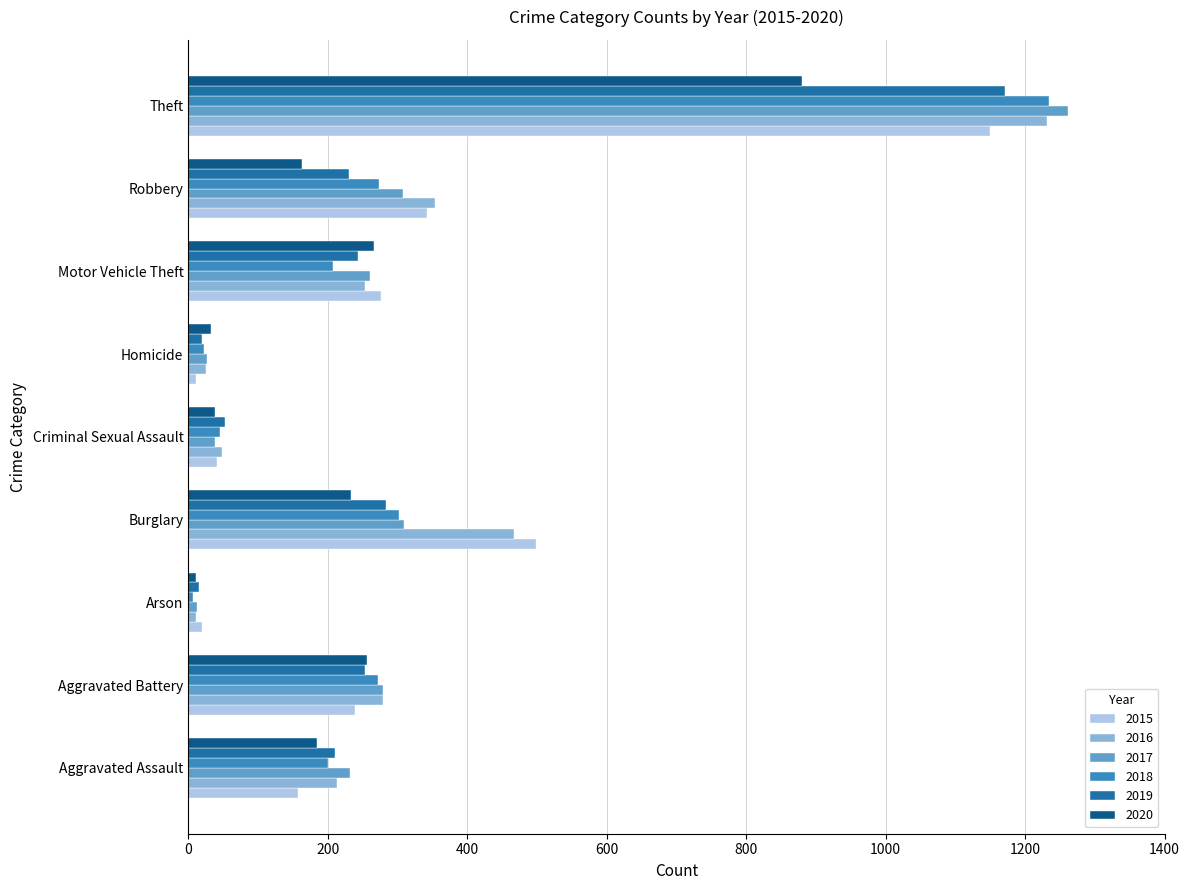

Count the number of categories in the chart.

9